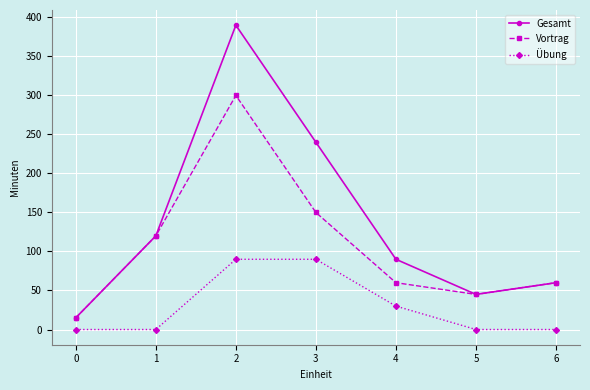

True or false: Gesamt has more than 1 points higher than both neighbors.

False